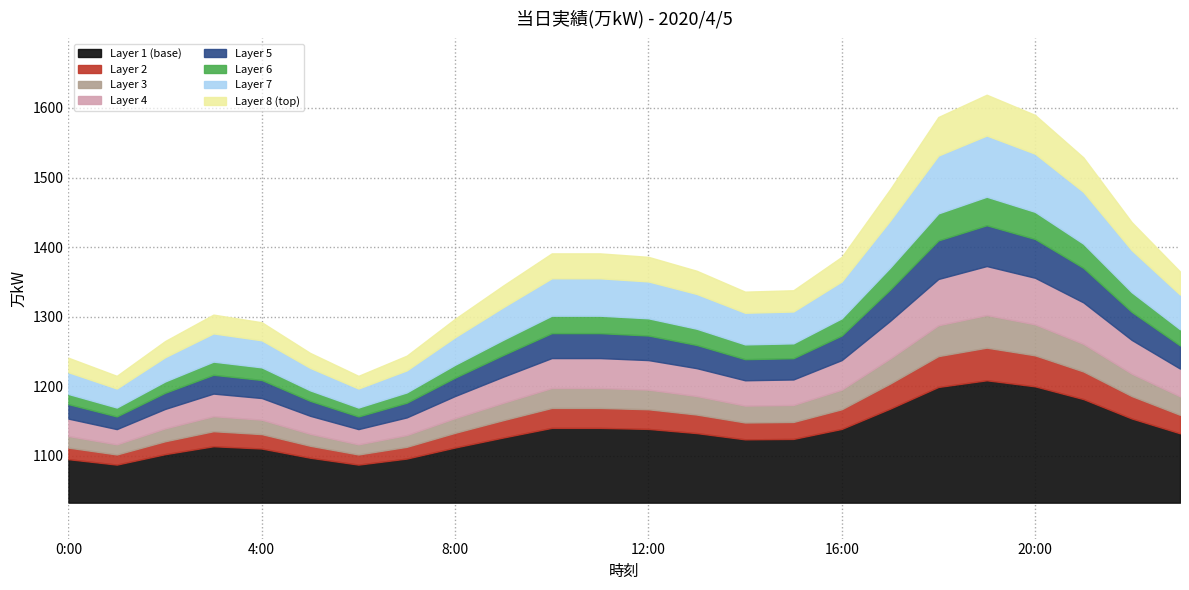

How many points are higher than both their immediate neighbors (excluding endpoints)?

2